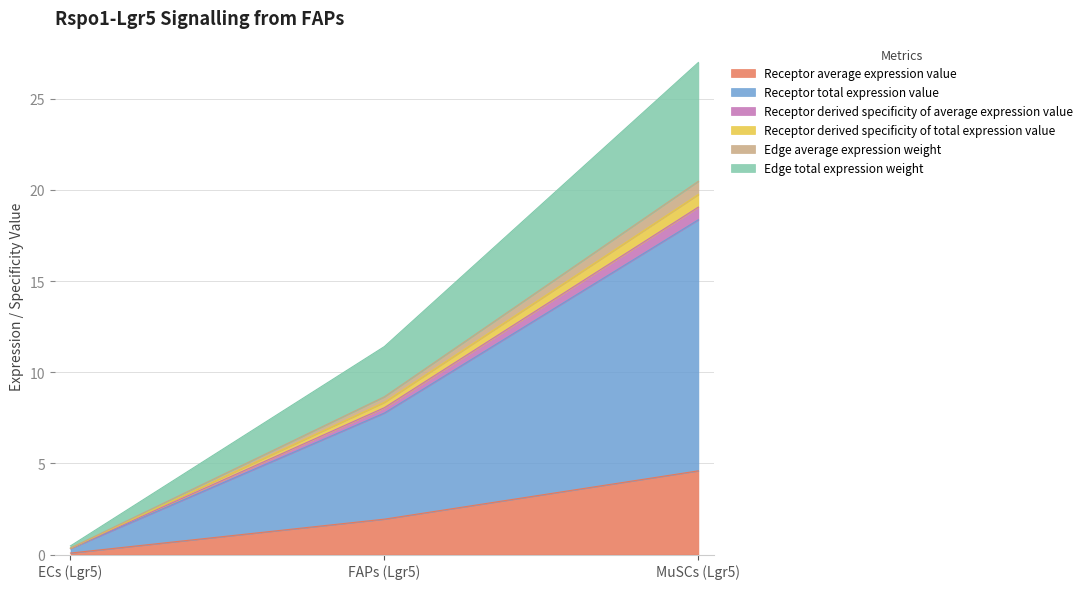

Does the chart have visible grid lines?

Yes